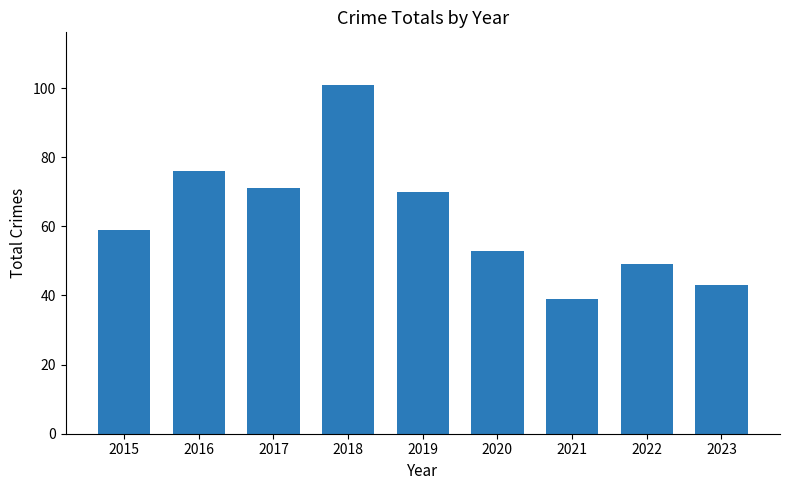

What is the approximate value at 2018, to the nearest 5?

100